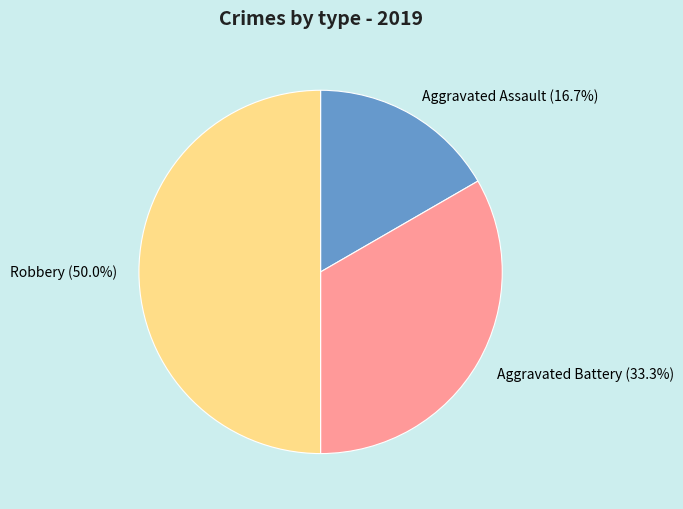

What percentage is NOT represented by Robbery?

50.0%